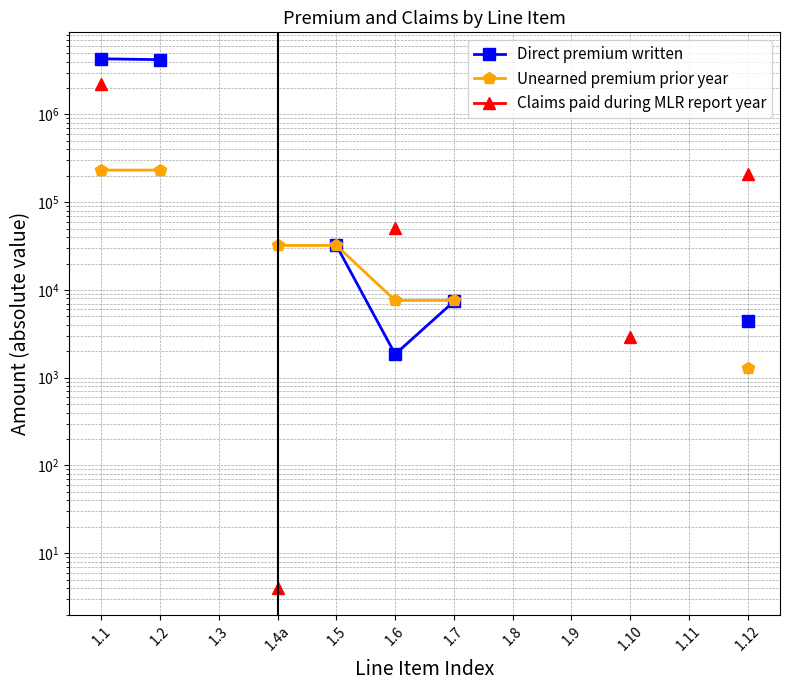

True or false: Unearned premium prior year and Claims paid during MLR report year intersect in this chart.

False